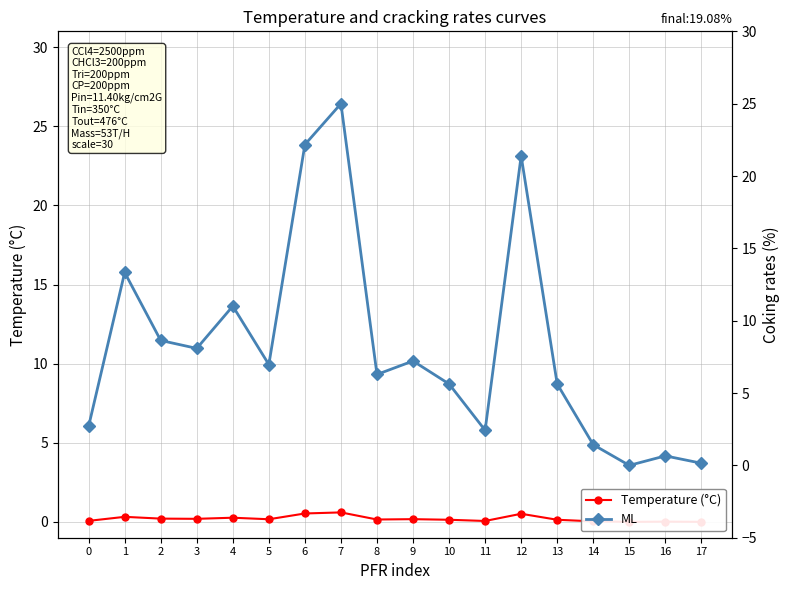

How many positive values does the Temperature (°C) series have?

17